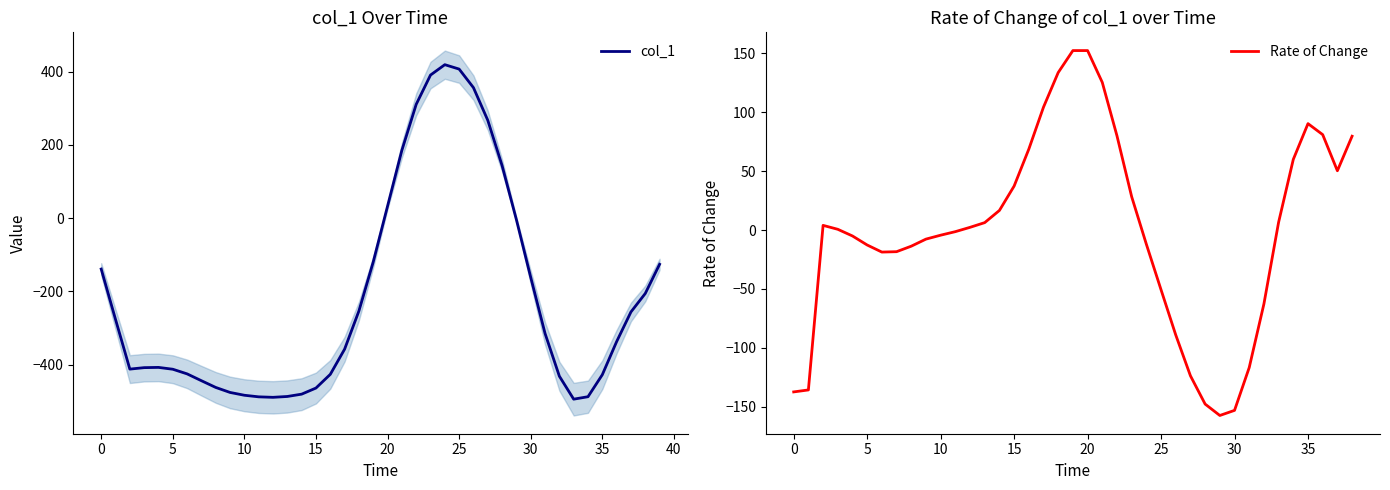

At which category does the chart reach its minimum across all series?

33